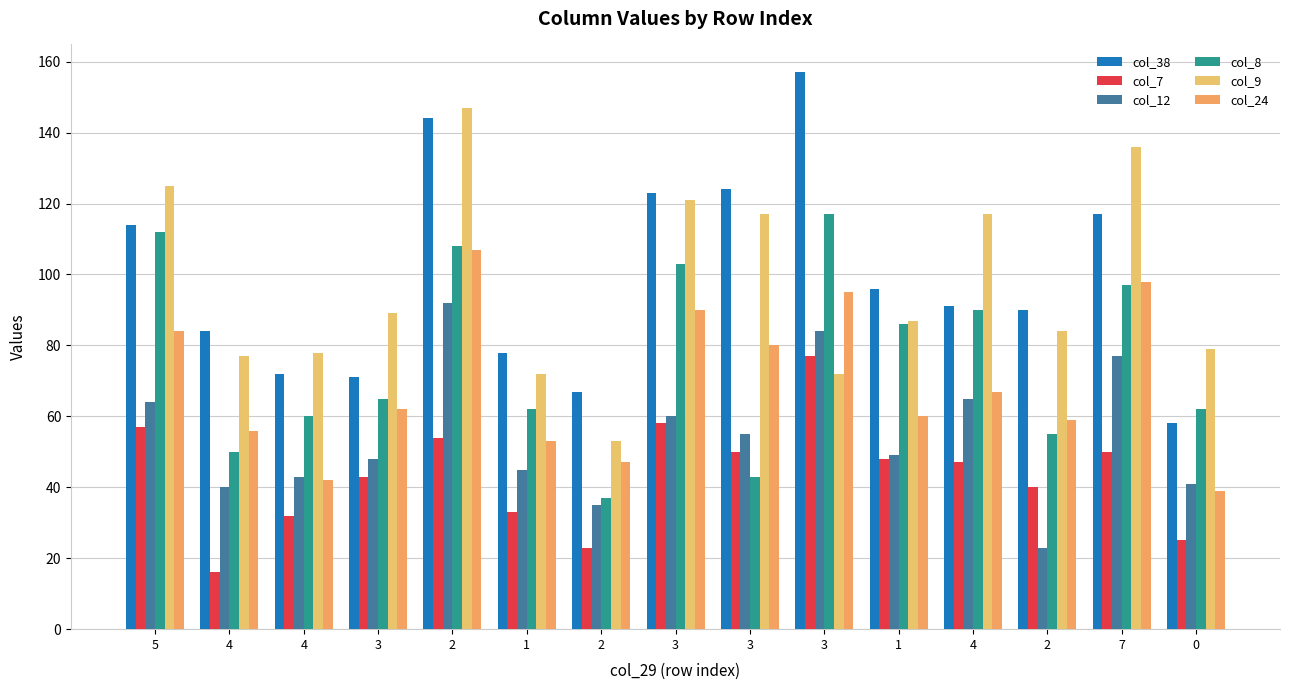

How many bars are there in each group?

6